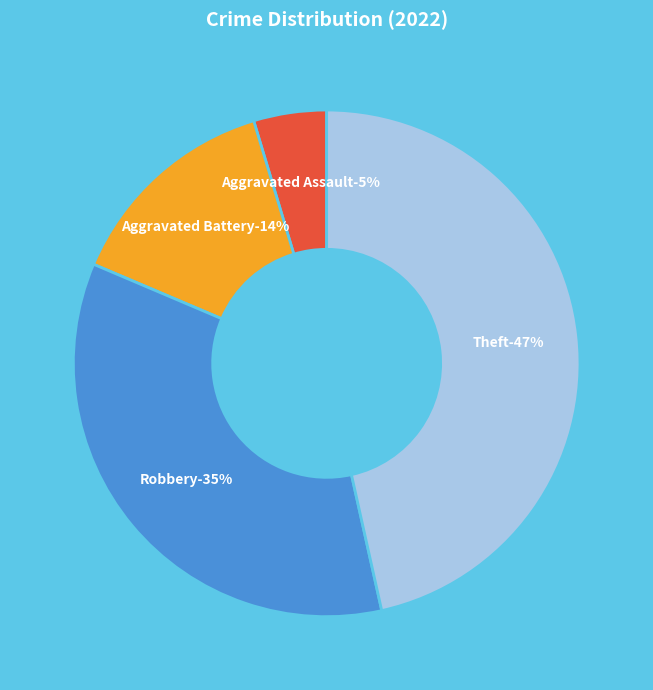

How much of the chart is everything except Aggravated Battery?

86.0%